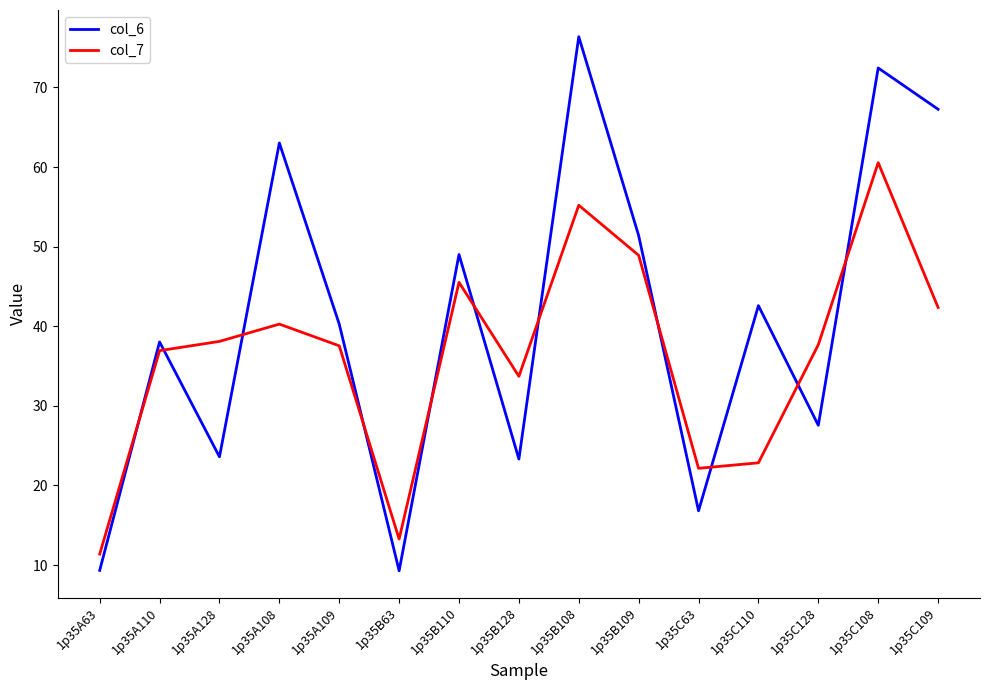

At which category does col_7 reach its first local valley?

1p35B63